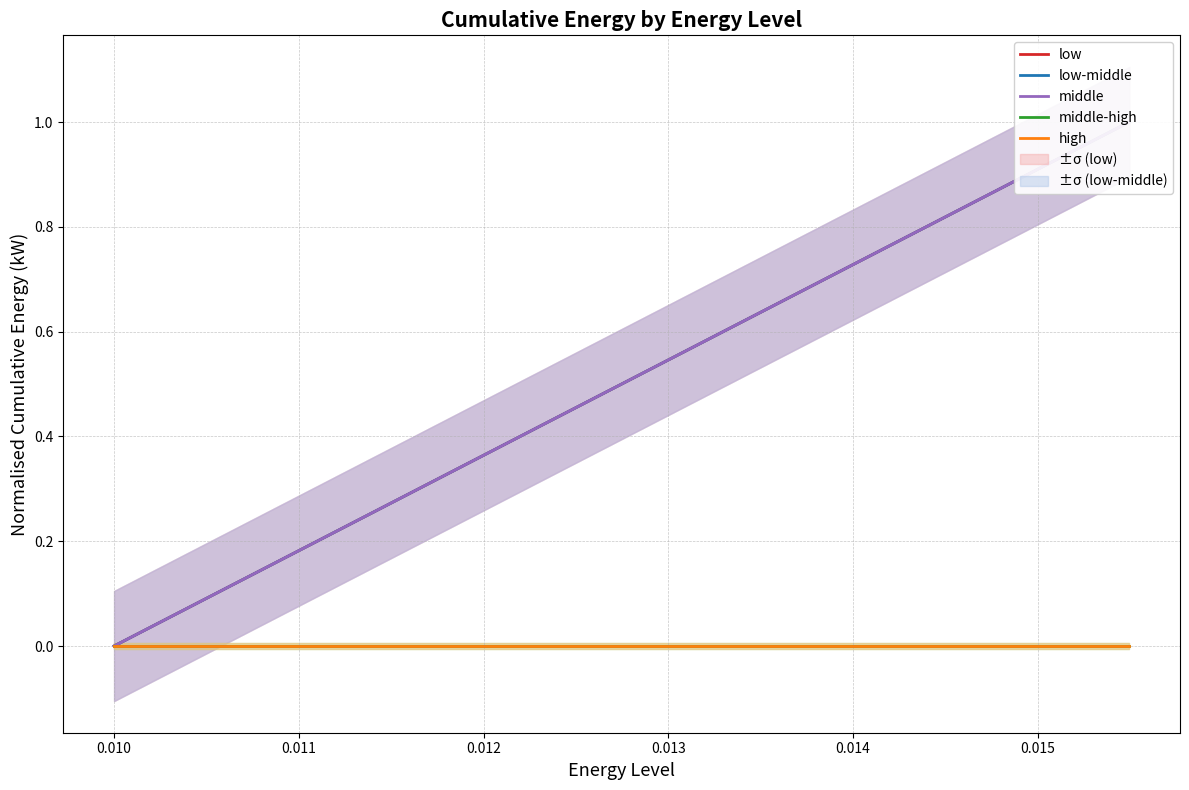

What is the highest value of the low series?

1.0